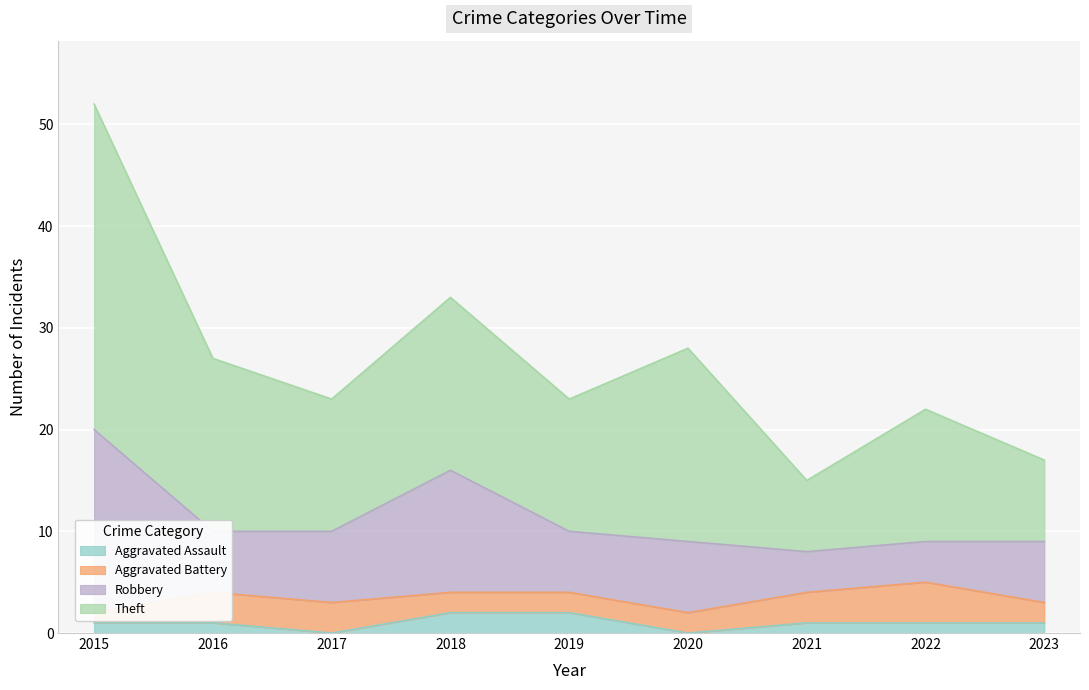

Between 2017 and 2023, which is larger?

2023